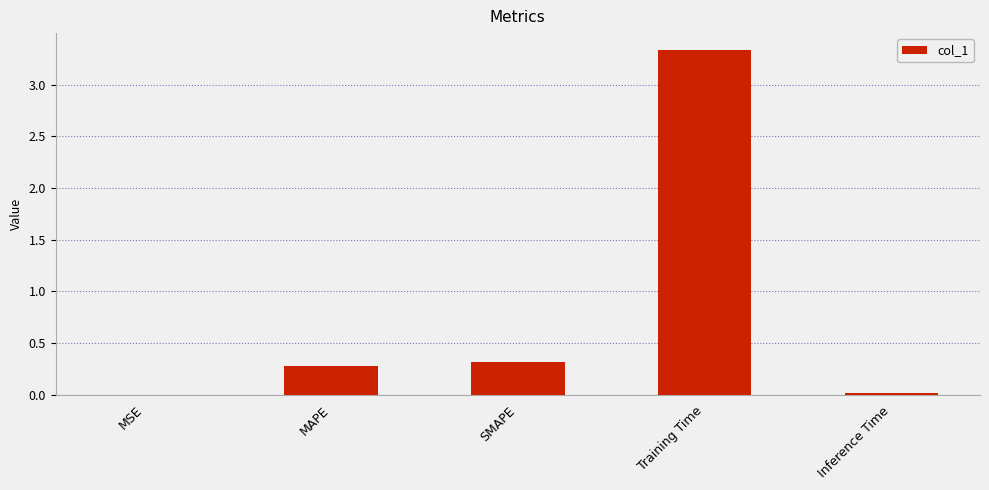

Between Inference Time and MAPE, which is larger?

MAPE